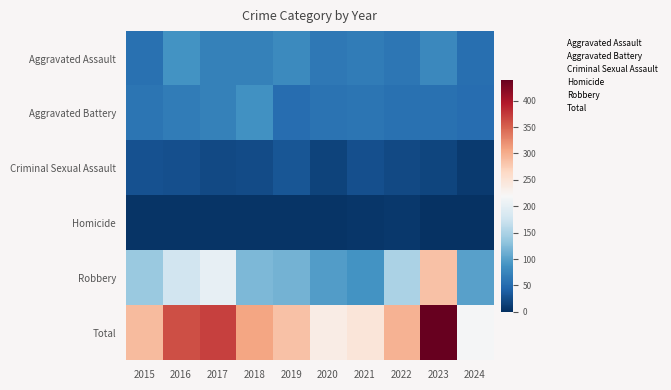

Which has a higher value, 2019 or 2020?

2019